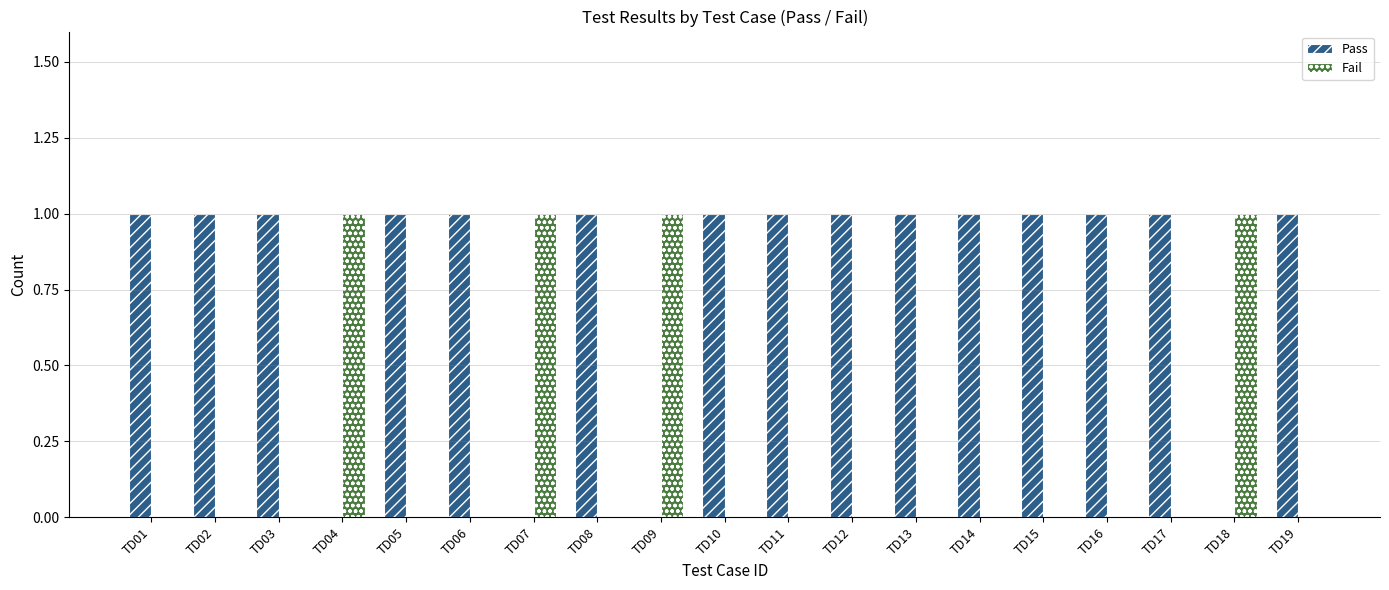

What is the sum of all Pass values?

15